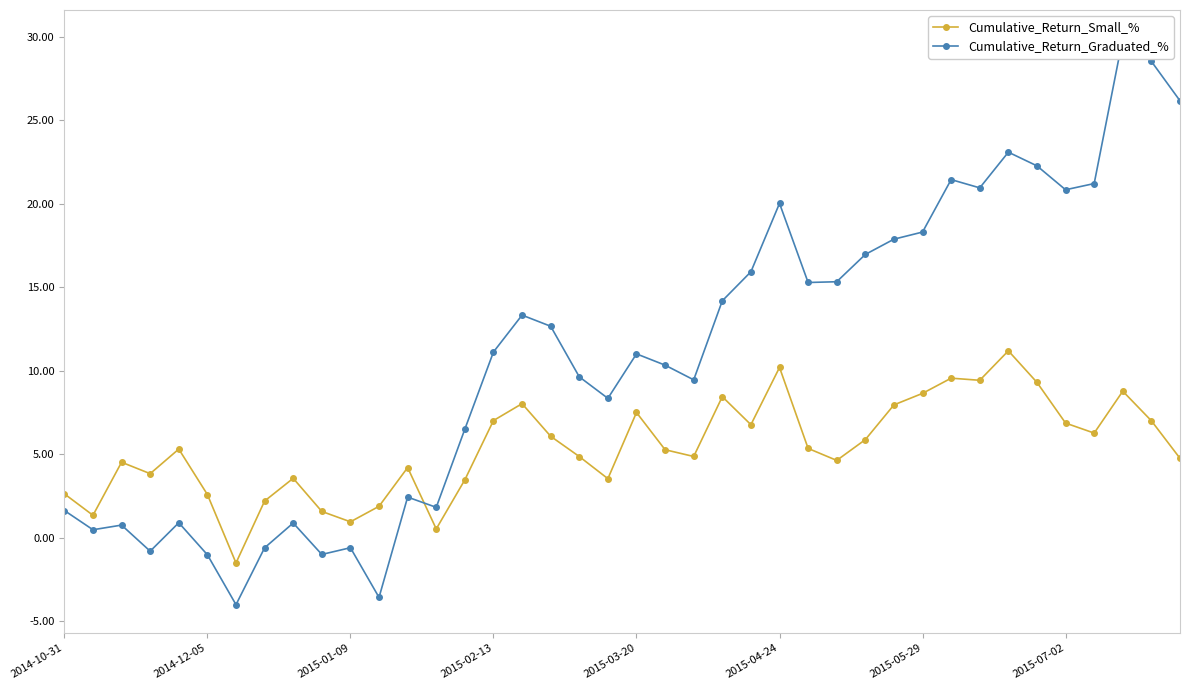

True or false: Cumulative_Return_Small_% has more than 1 interior local peaks.

True